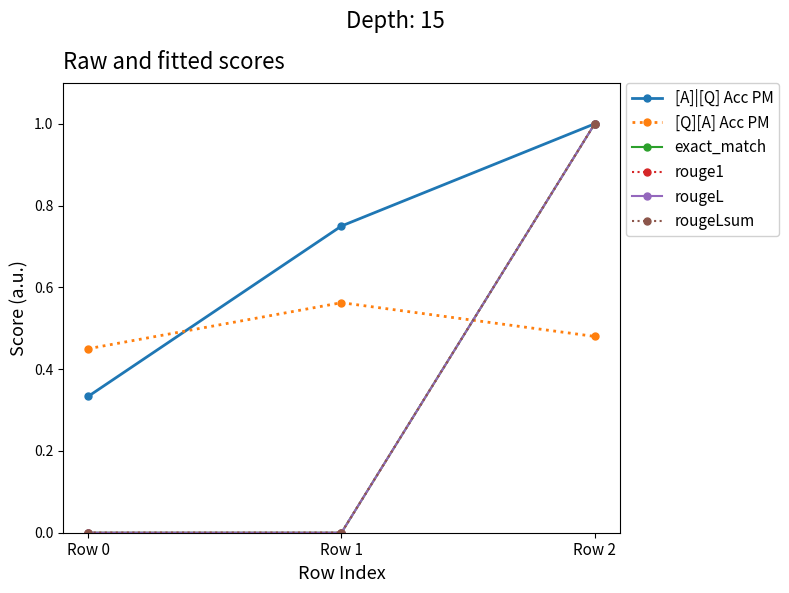

Which series has the largest range (max minus min)?

exact_match